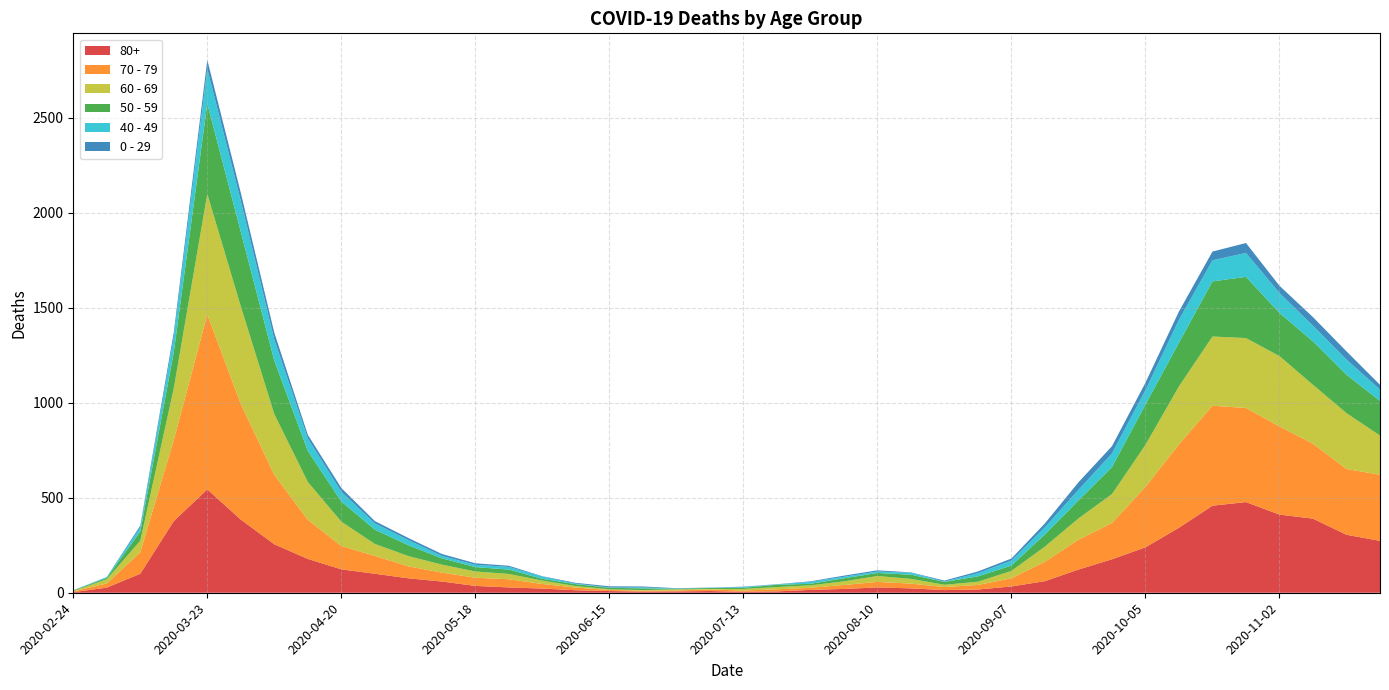

Reading right to left, transcribe all the data shown in this chart.

80+: 2020-11-23=273	2020-11-16=305	2020-11-09=390	2020-11-02=411	2020-10-26=477	2020-10-19=458	2020-10-12=342	2020-10-05=239	2020-09-28=176	2020-09-21=122	2020-09-14=61	2020-09-07=33	2020-08-31=17	2020-08-24=14	2020-08-17=23	2020-08-10=28	2020-08-03=20	2020-07-27=15	2020-07-20=7	2020-07-13=5	2020-07-06=9	2020-06-29=7	2020-06-22=6	2020-06-15=9	2020-06-08=13	2020-06-01=22	2020-05-25=28	2020-05-18=36	2020-05-11=59	2020-05-04=76	2020-04-27=100	2020-04-20=123	2020-04-13=178	2020-04-06=255	2020-03-30=385	2020-03-23=544	2020-03-16=377	2020-03-09=100	2020-03-02=27	2020-02-24=3
70 - 79: 2020-11-23=348	2020-11-16=346	2020-11-09=394	2020-11-02=464	2020-10-26=495	2020-10-19=526	2020-10-12=439	2020-10-05=318	2020-09-28=191	2020-09-21=157	2020-09-14=102	2020-09-07=43	2020-08-31=24	2020-08-24=16	2020-08-17=25	2020-08-10=29	2020-08-03=21	2020-07-27=11	2020-07-20=11	2020-07-13=7	2020-07-06=8	2020-06-29=5	2020-06-22=5	2020-06-15=6	2020-06-08=14	2020-06-01=24	2020-05-25=43	2020-05-18=43	2020-05-11=47	2020-05-04=63	2020-04-27=94	2020-04-20=123	2020-04-13=206	2020-04-06=365	2020-03-30=608	2020-03-23=920	2020-03-16=427	2020-03-09=113	2020-03-02=22	2020-02-24=4
60 - 69: 2020-11-23=206	2020-11-16=294	2020-11-09=310	2020-11-02=370	2020-10-26=368	2020-10-19=364	2020-10-12=305	2020-10-05=221	2020-09-28=152	2020-09-21=112	2020-09-14=80	2020-09-07=39	2020-08-31=17	2020-08-24=12	2020-08-17=25	2020-08-10=31	2020-08-03=19	2020-07-27=13	2020-07-20=12	2020-07-13=8	2020-07-06=3	2020-06-29=6	2020-06-22=3	2020-06-15=3	2020-06-08=8	2020-06-01=18	2020-05-25=28	2020-05-18=33	2020-05-11=42	2020-05-04=54	2020-04-27=63	2020-04-20=128	2020-04-13=199	2020-04-06=320	2020-03-30=514	2020-03-23=634	2020-03-16=272	2020-03-09=61	2020-03-02=22	2020-02-24=2
50 - 59: 2020-11-23=182	2020-11-16=202	2020-11-09=228	2020-11-02=227	2020-10-26=322	2020-10-19=290	2020-10-12=230	2020-10-05=212	2020-09-28=142	2020-09-21=95	2020-09-14=64	2020-09-07=28	2020-08-31=28	2020-08-24=15	2020-08-17=22	2020-08-10=16	2020-08-03=16	2020-07-27=8	2020-07-20=12	2020-07-13=6	2020-07-06=5	2020-06-29=3	2020-06-22=9	2020-06-15=8	2020-06-08=10	2020-06-01=9	2020-05-25=23	2020-05-18=23	2020-05-11=33	2020-05-04=57	2020-04-27=75	2020-04-20=106	2020-04-13=163	2020-04-06=281	2020-03-30=392	2020-03-23=475	2020-03-16=190	2020-03-09=48	2020-03-02=7	2020-02-24=3
40 - 49: 2020-11-23=60	2020-11-16=80	2020-11-09=83	2020-11-02=105	2020-10-26=126	2020-10-19=111	2020-10-12=120	2020-10-05=76	2020-09-28=72	2020-09-21=55	2020-09-14=38	2020-09-07=26	2020-08-31=17	2020-08-24=2	2020-08-17=10	2020-08-10=8	2020-08-03=8	2020-07-27=10	2020-07-20=2	2020-07-13=4	2020-07-06=1	2020-06-29=1	2020-06-22=5	2020-06-15=2	2020-06-08=3	2020-06-01=12	2020-05-25=14	2020-05-18=12	2020-05-11=13	2020-05-04=27	2020-04-27=33	2020-04-20=51	2020-04-13=66	2020-04-06=111	2020-03-30=163	2020-03-23=183	2020-03-16=79	2020-03-09=21	2020-03-02=5	2020-02-24=0
0 - 29: 2020-11-23=25	2020-11-16=43	2020-11-09=45	2020-11-02=38	2020-10-26=52	2020-10-19=46	2020-10-12=44	2020-10-05=39	2020-09-28=38	2020-09-21=40	2020-09-14=20	2020-09-07=11	2020-08-31=9	2020-08-24=5	2020-08-17=2	2020-08-10=6	2020-08-03=6	2020-07-27=3	2020-07-20=1	2020-07-13=2	2020-07-06=1	2020-06-29=2	2020-06-22=5	2020-06-15=6	2020-06-08=4	2020-06-01=2	2020-05-25=6	2020-05-18=8	2020-05-11=10	2020-05-04=11	2020-04-27=12	2020-04-20=20	2020-04-13=19	2020-04-06=36	2020-03-30=42	2020-03-23=47	2020-03-16=25	2020-03-09=10	2020-03-02=0	2020-02-24=1